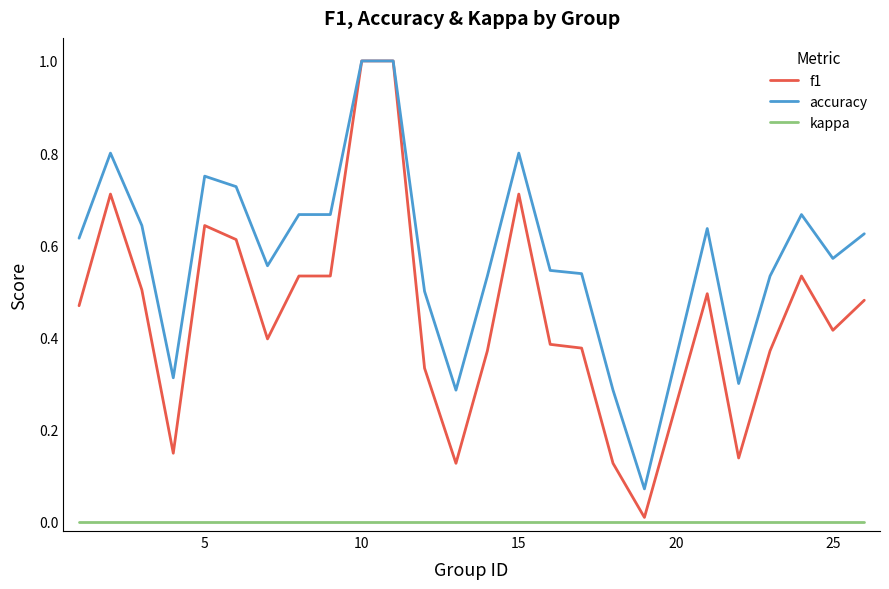

True or false: accuracy and kappa intersect in this chart.

False